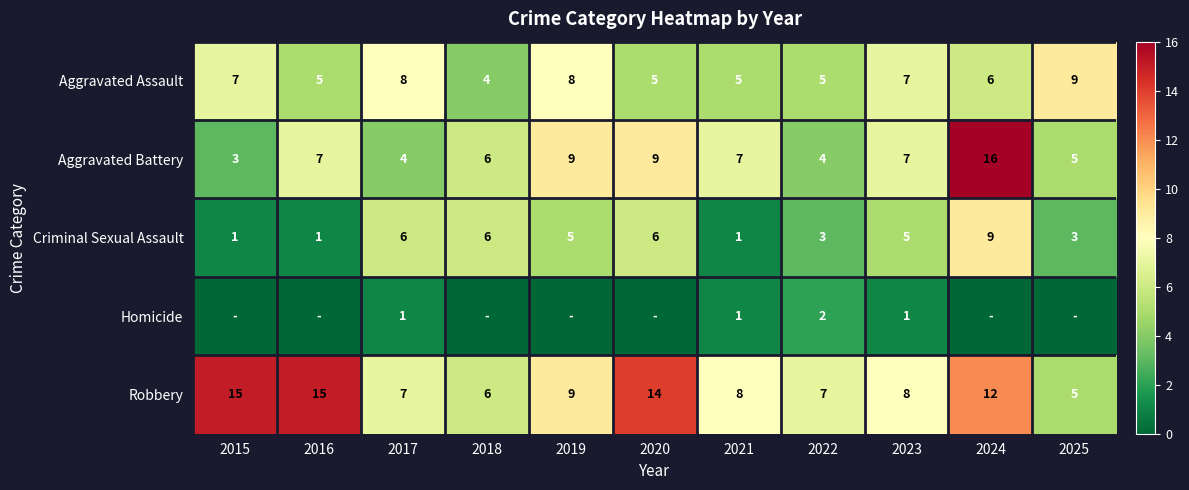

What is the difference between the Aggravated Assault values at 2019 and 2024?

2